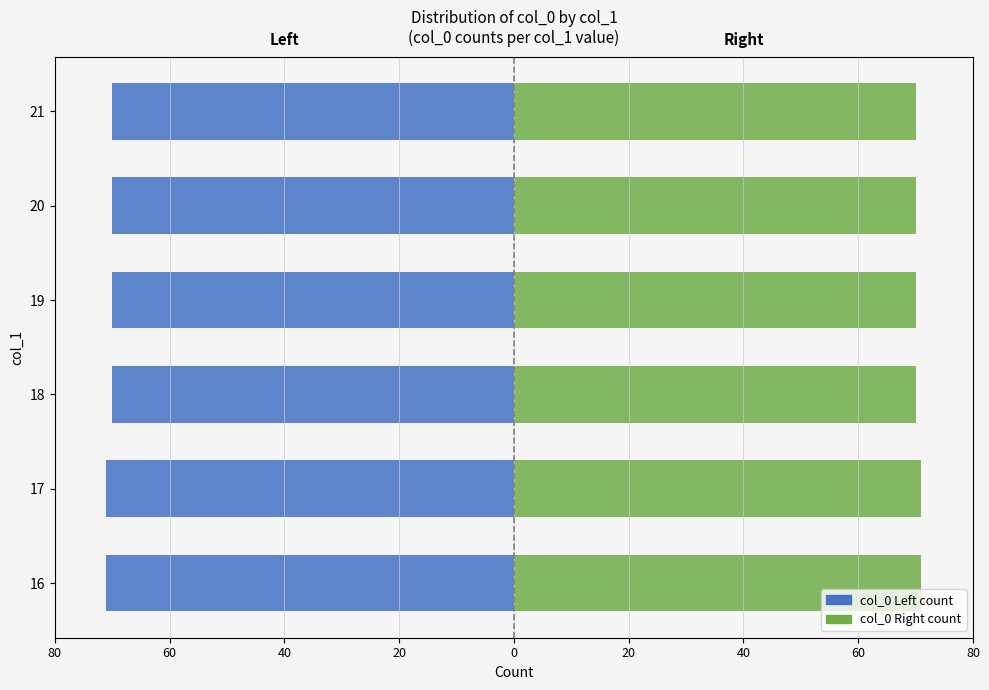

At how many categories does at least one series exceed 61?

6